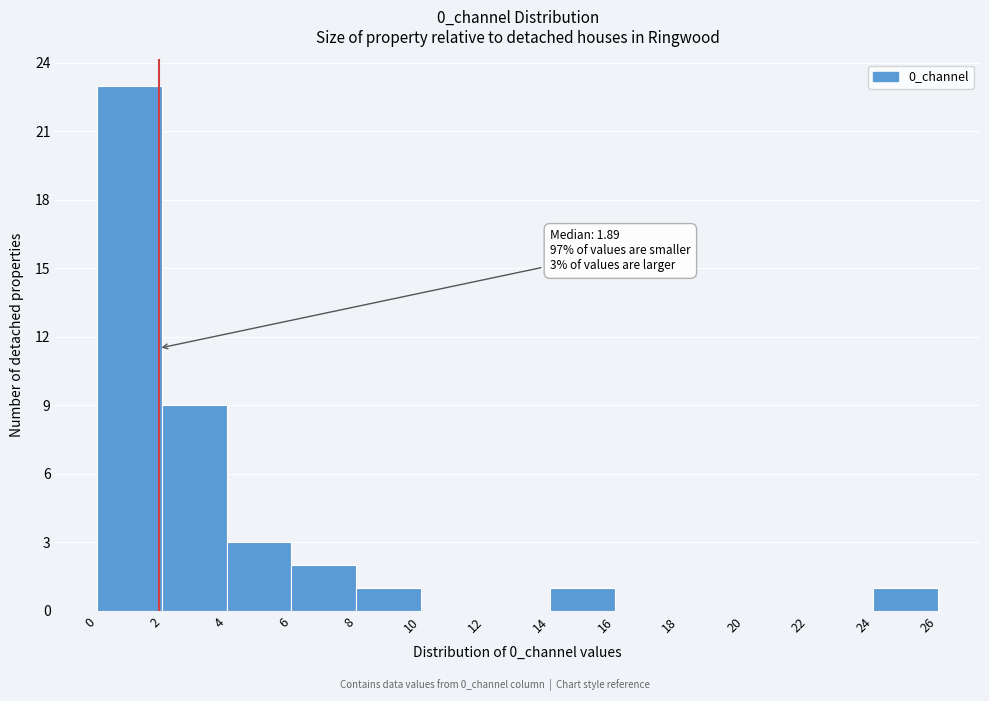

Over which range of the x-axis is the bar tallest?

0 to 2